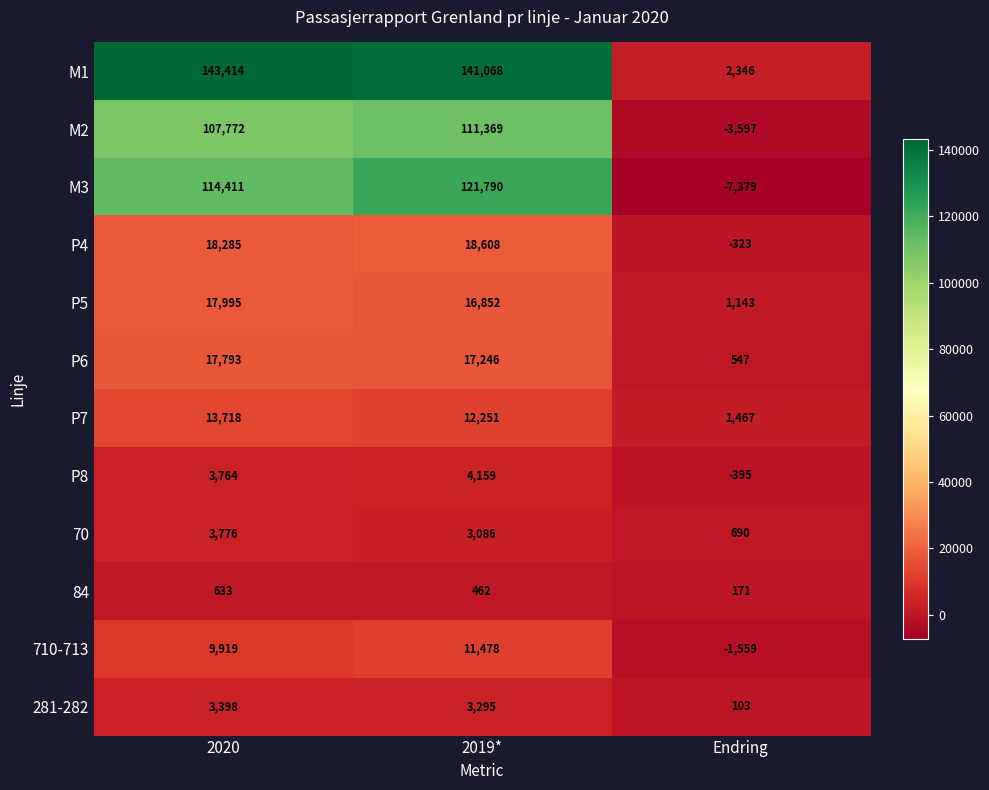

Rank the series at 2019* from highest to lowest value.

M1, M3, M2, P4, P6, P5, P7, 710-713, P8, 281-282, 70, 84